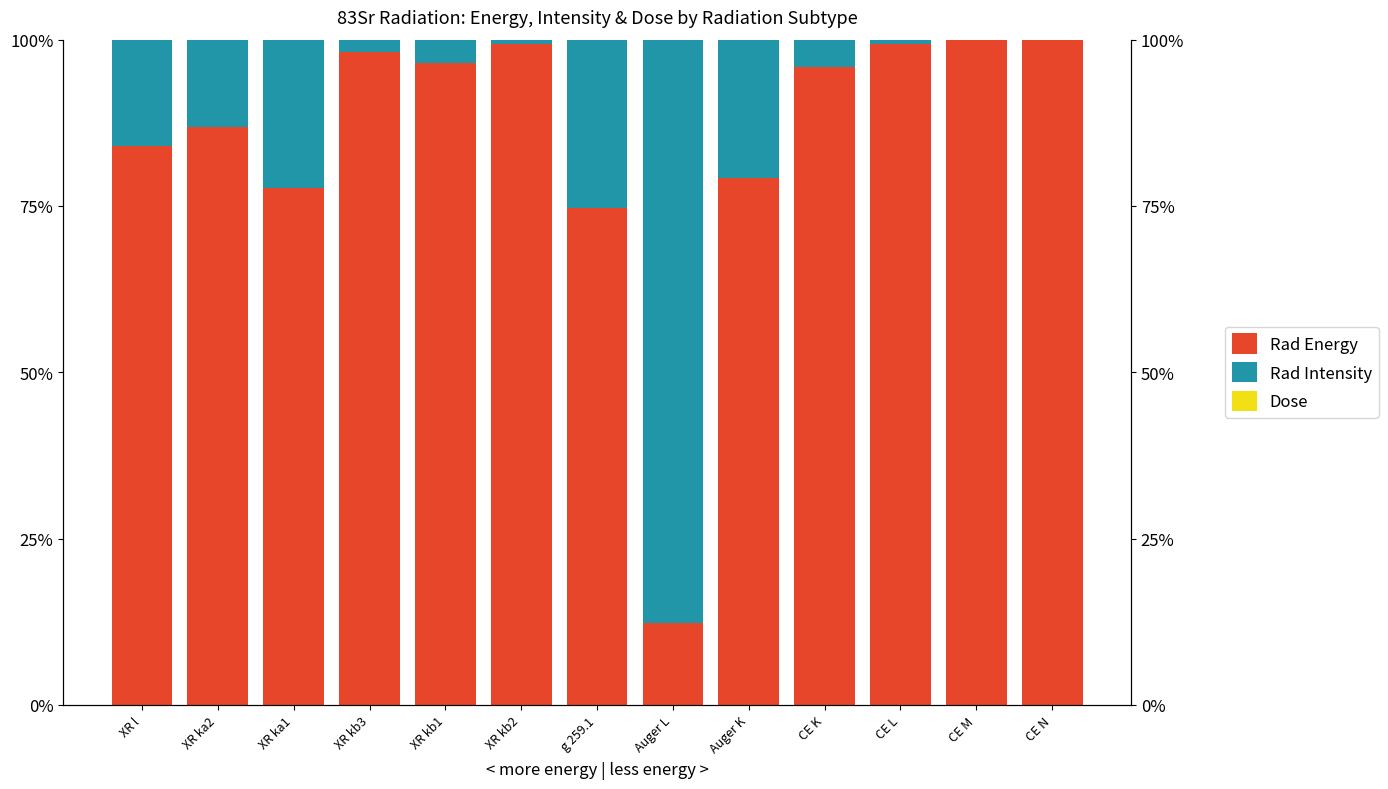

Which has a higher value, CE M or XR ka1?

CE M